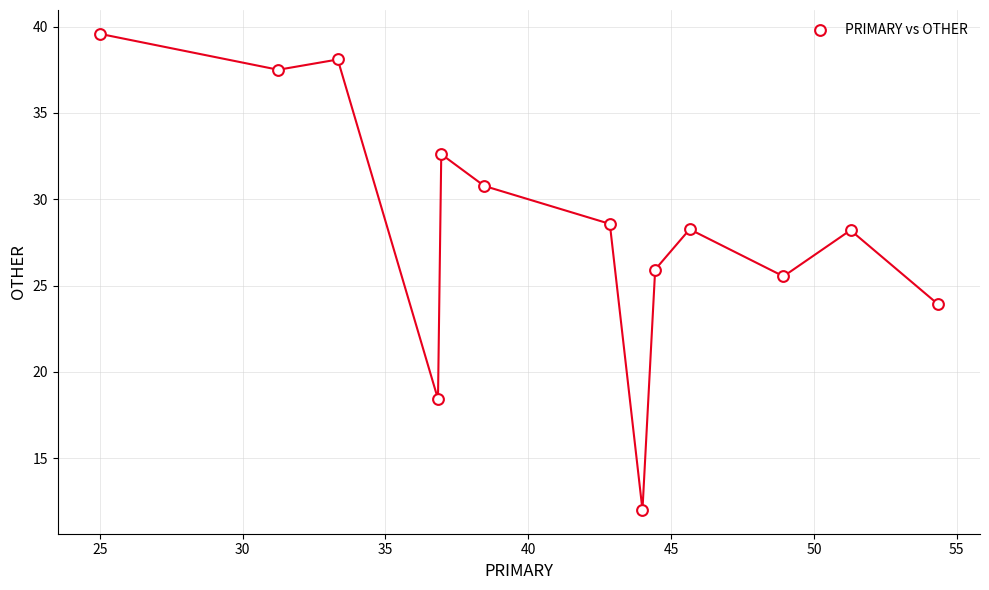

What is the range of Y values (max minus min)?

27.6